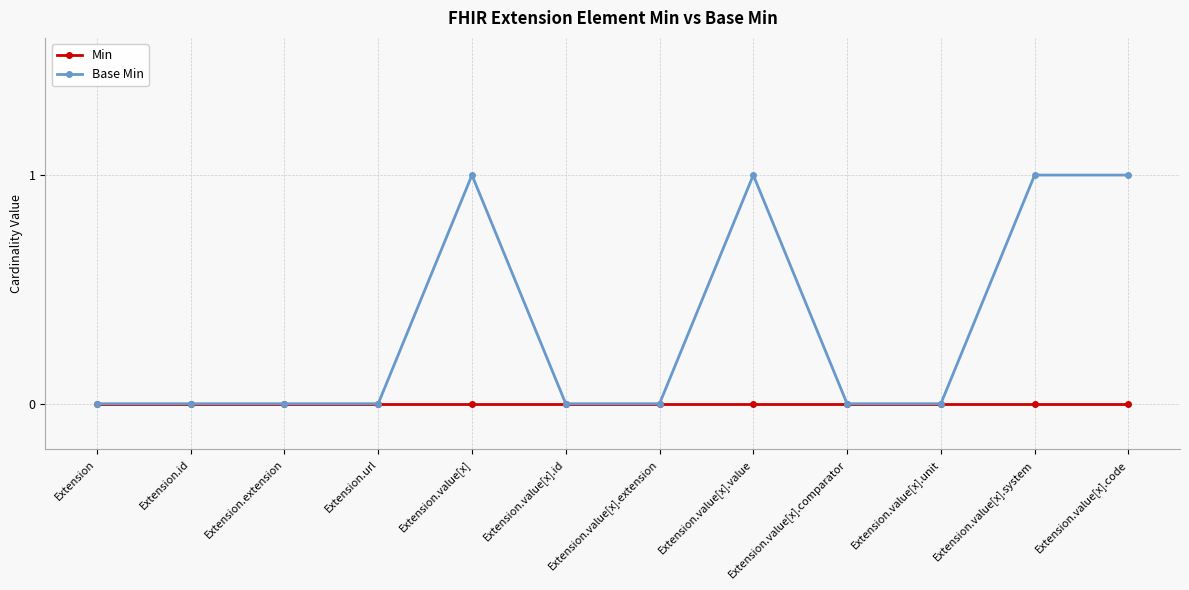

Which series has the largest total across all categories?

Base Min